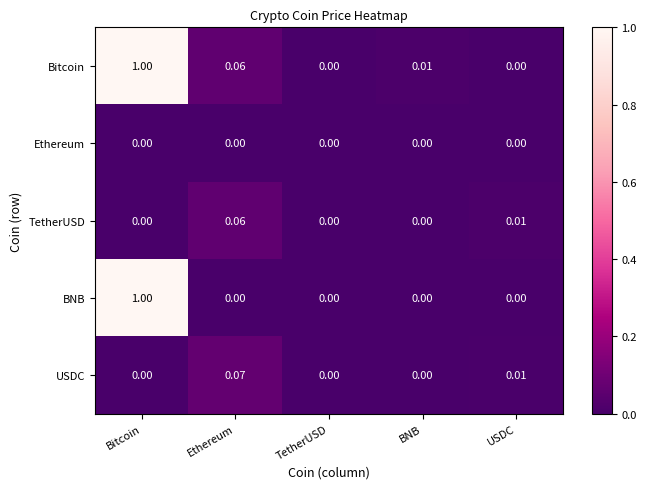

Which series has the largest total across all categories?

Bitcoin